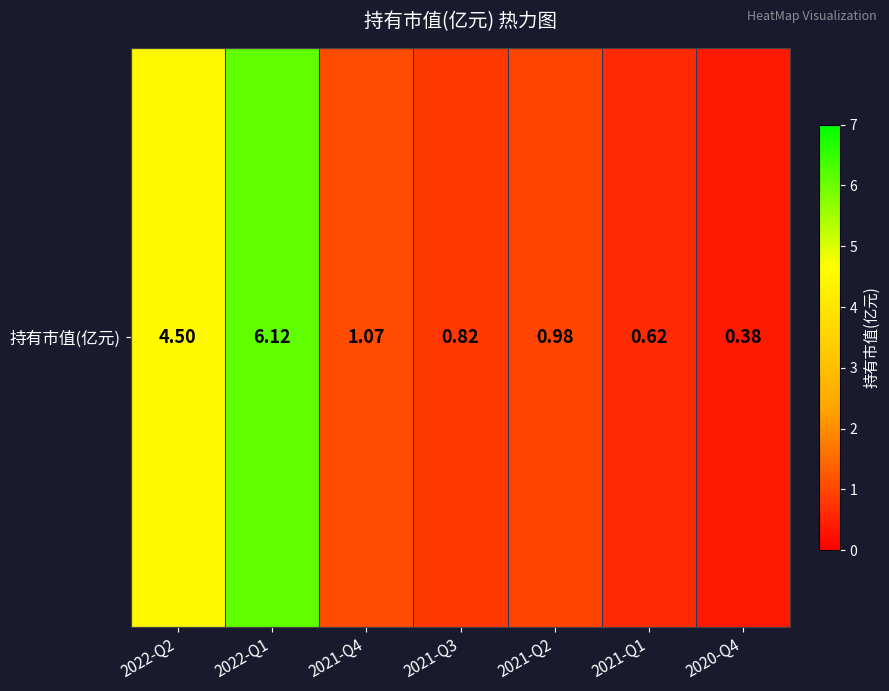

Reading left to right, extract all data points from this chart.

2022-Q2=4.5	2022-Q1=6.1	2021-Q4=1.1	2021-Q3=0.8	2021-Q2=1.0	2021-Q1=0.6	2020-Q4=0.4